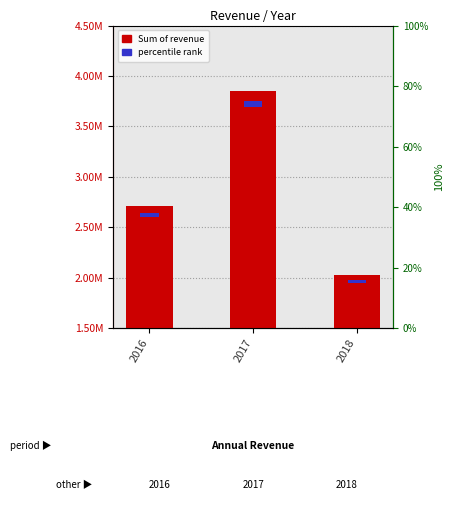

Is it true that the value at 2016 is 3709800.9?

False